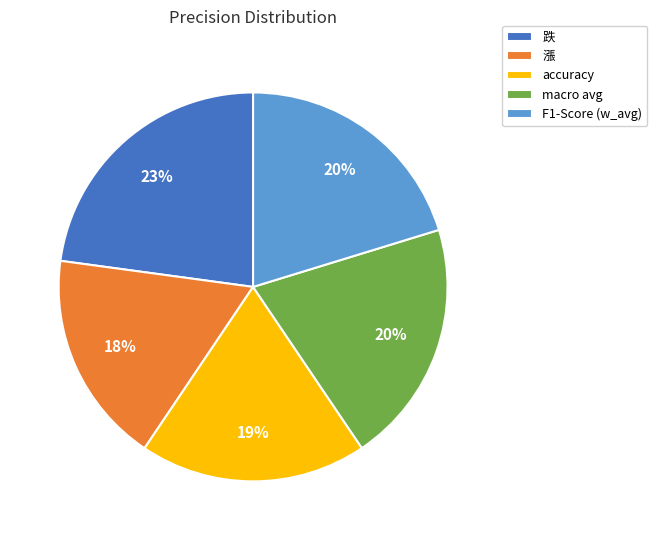

To the nearest percent, what percentage of the pie is 漲?

18%